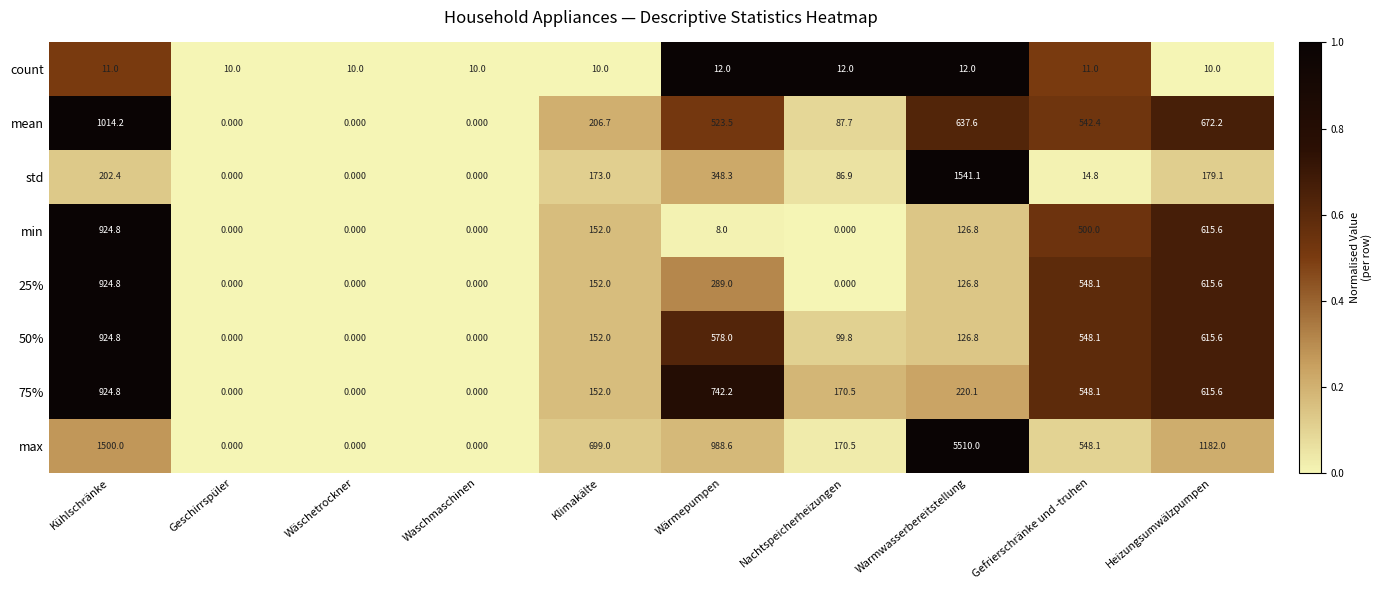

Which label corresponds to the largest value in the chart?

Warmwasserbereitstellung